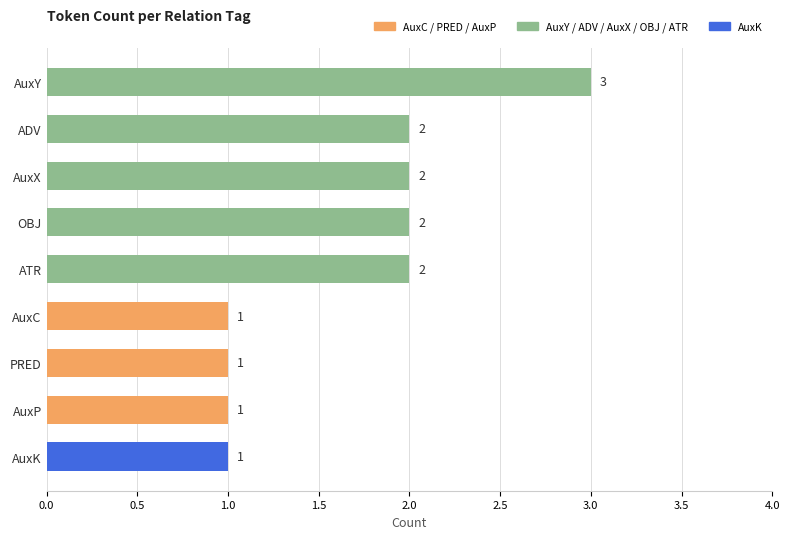

What is the greatest value displayed?

3